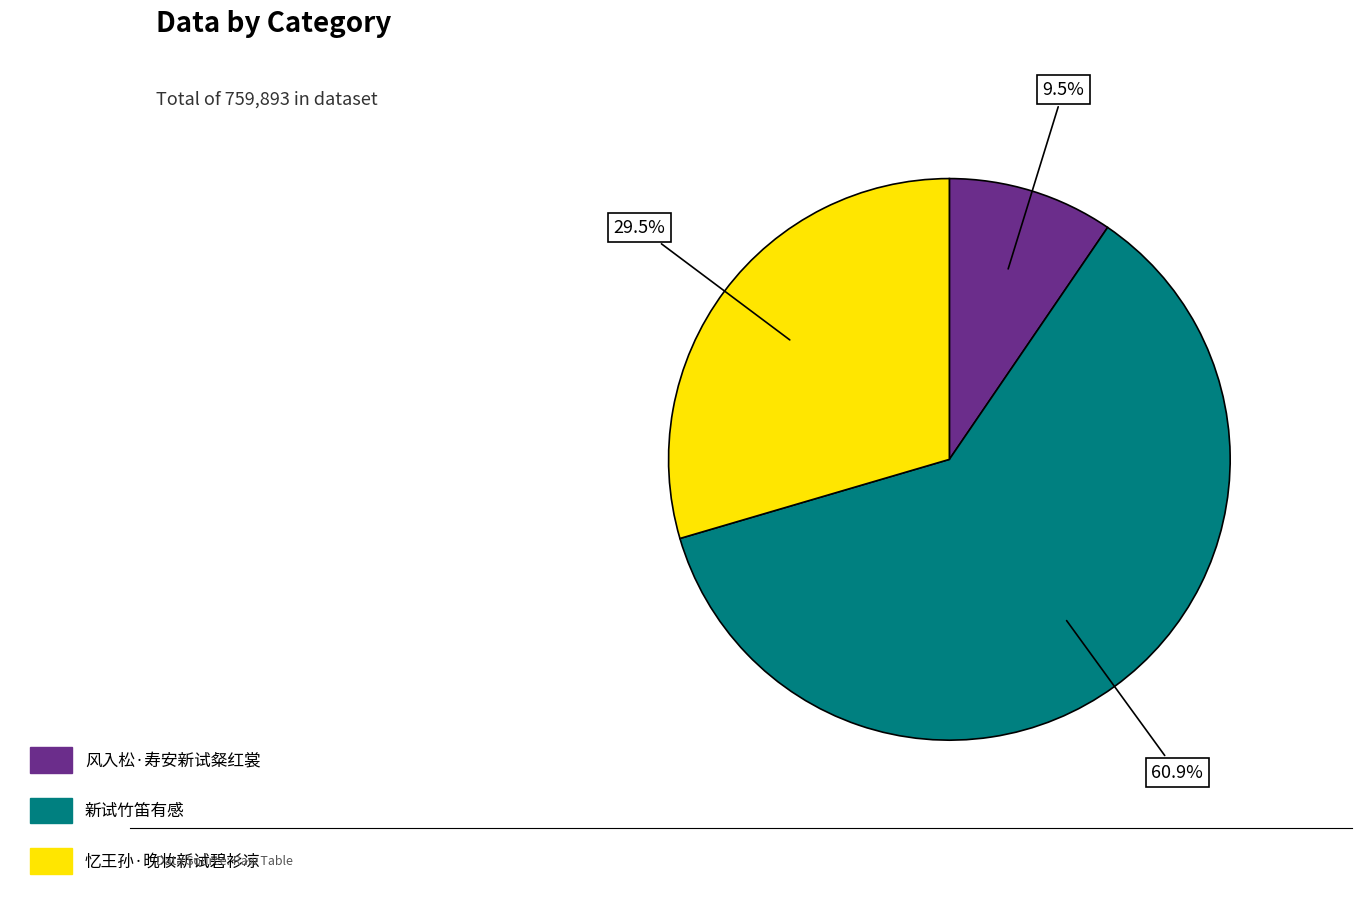

To the nearest percent, what is the difference between the 风入松·寿安新试粲红裳 and 忆王孙·晚妆新试碧衫凉 slice percentages?

20%